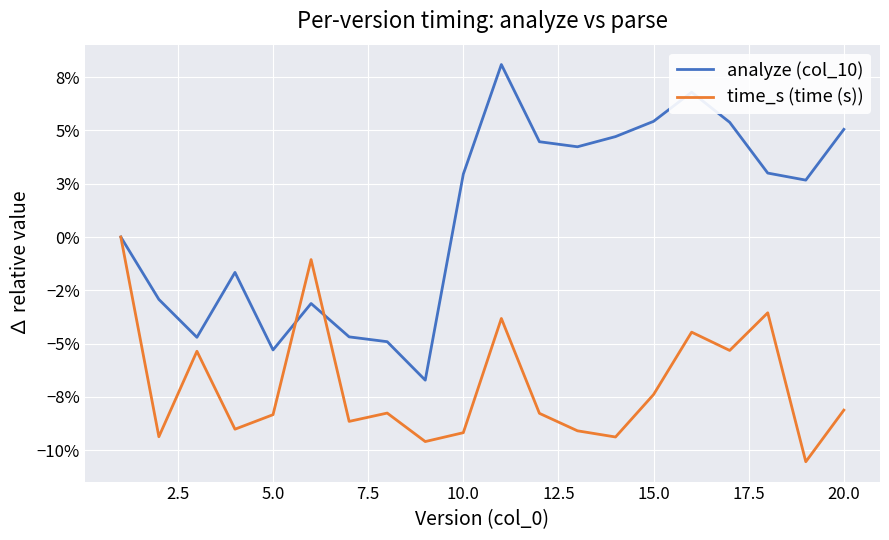

Does the chart have visible grid lines?

Yes